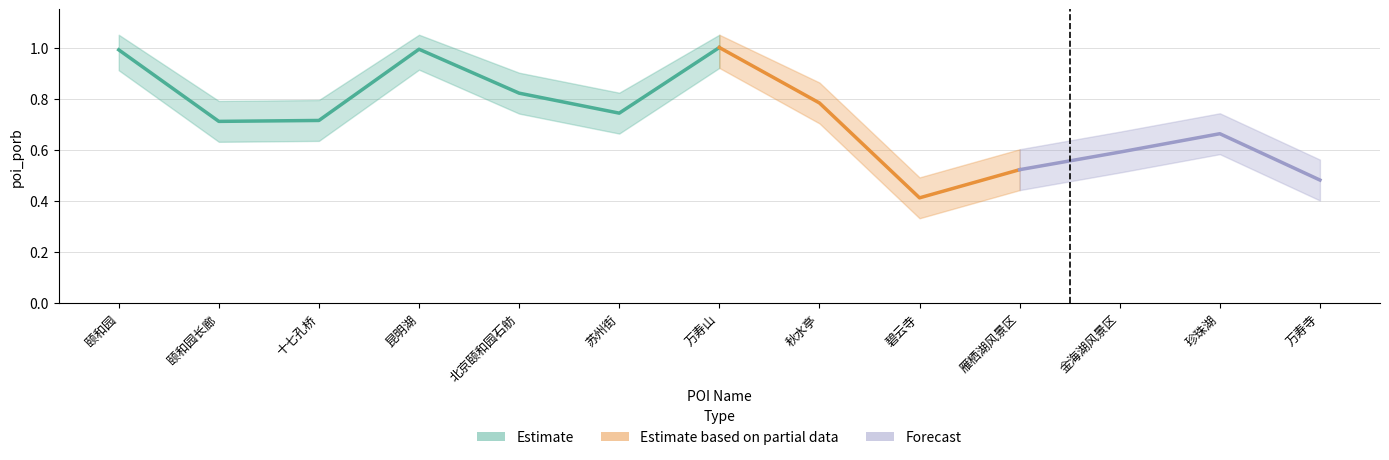

Reading left to right, extract all data points from this chart.

颐和园=1.0	颐和园长廊=0.7	十七孔桥=0.7	昆明湖=1.0	北京颐和园石舫=0.8	苏州街=0.7	万寿山=1.0	秋水亭=0.8	碧云寺=0.4	雁栖湖风景区=0.5	金海湖风景区=0.6	珍珠湖=0.7	万寿寺=0.5